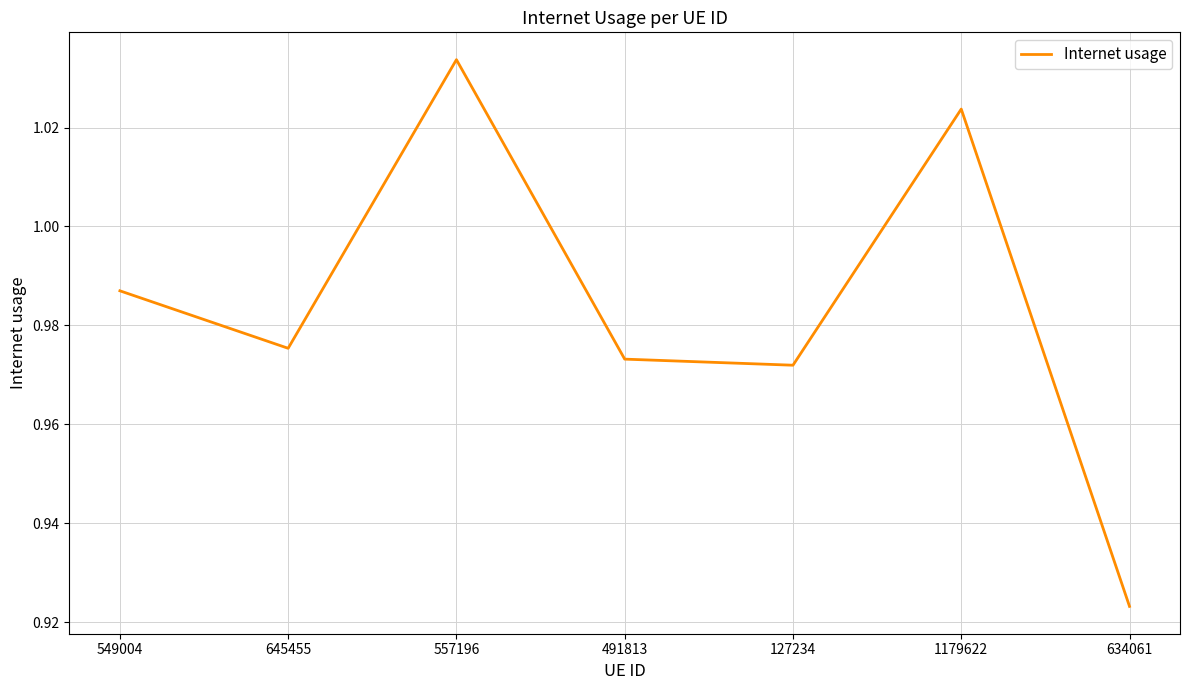

How many values are between 0 and 1?

5